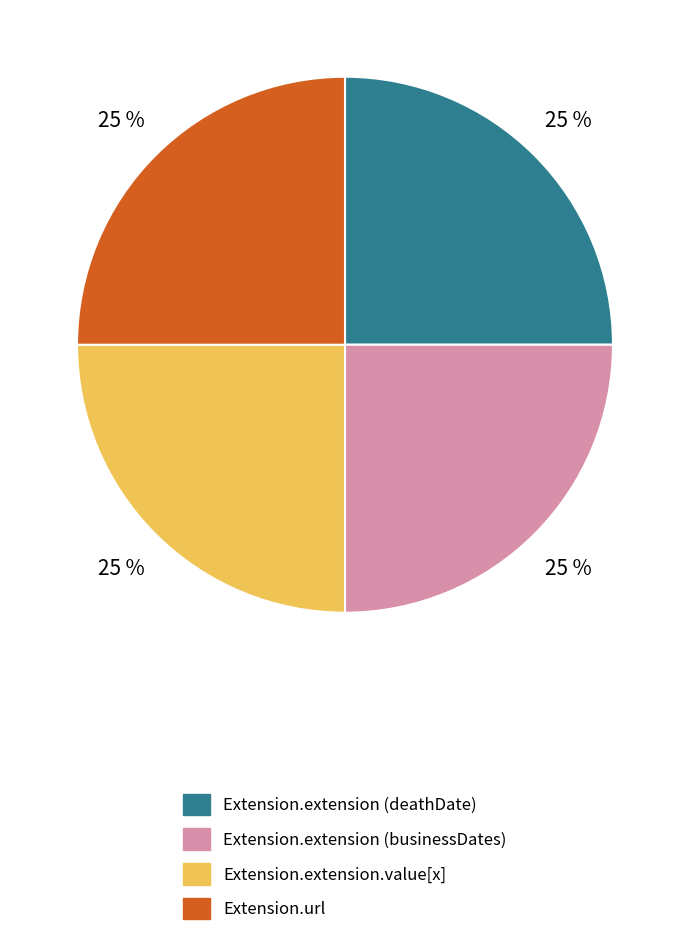

How many segments does this pie chart have?

4